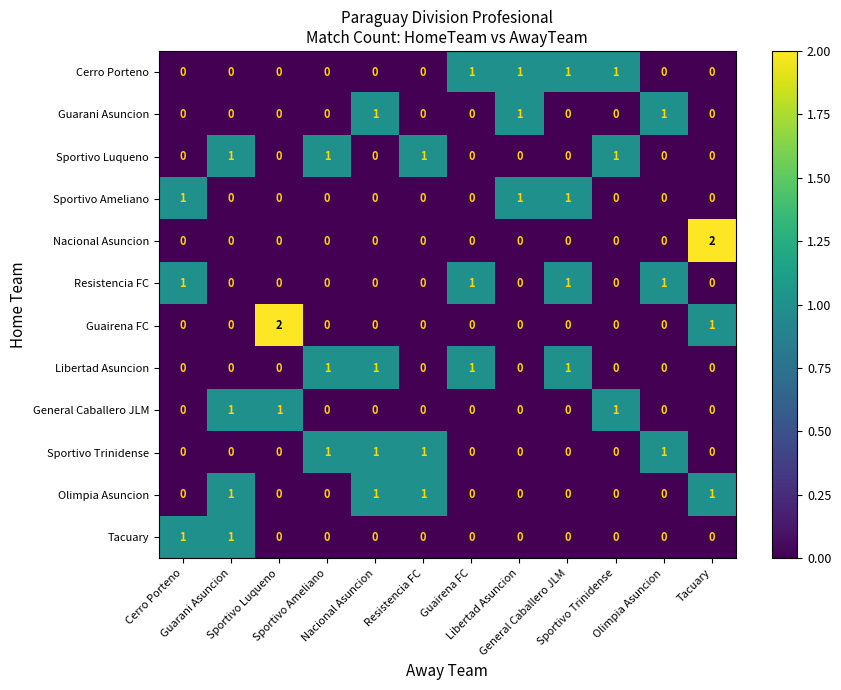

At how many categories does at least one series exceed 0?

12